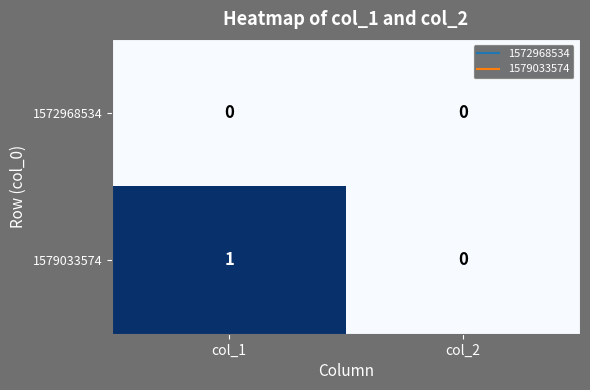

Which label corresponds to the largest value in the chart?

col_1